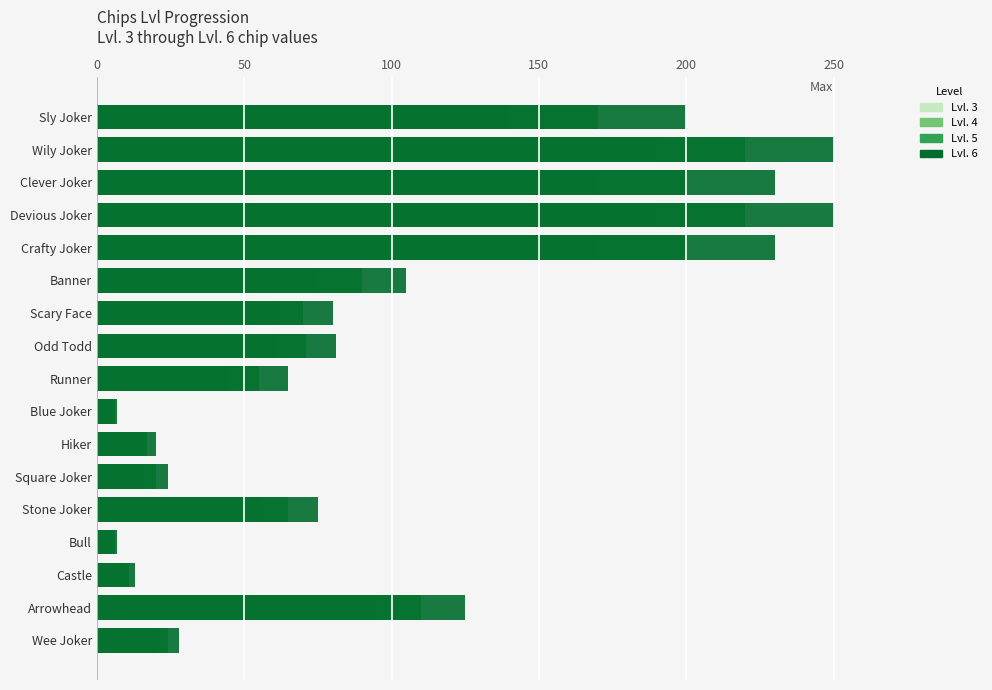

Rank the series by their average value, from highest to lowest.

Lvl. 6, Lvl. 5, Lvl. 4, Lvl. 3